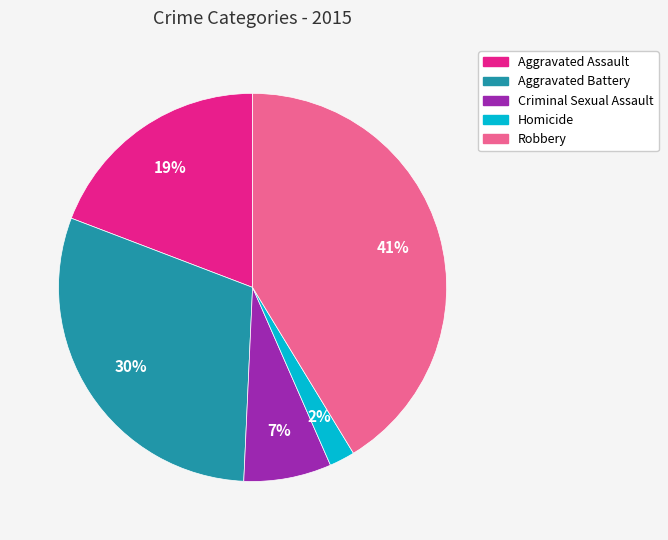

True or false: Aggravated Assault accounts for 25% of the total.

False